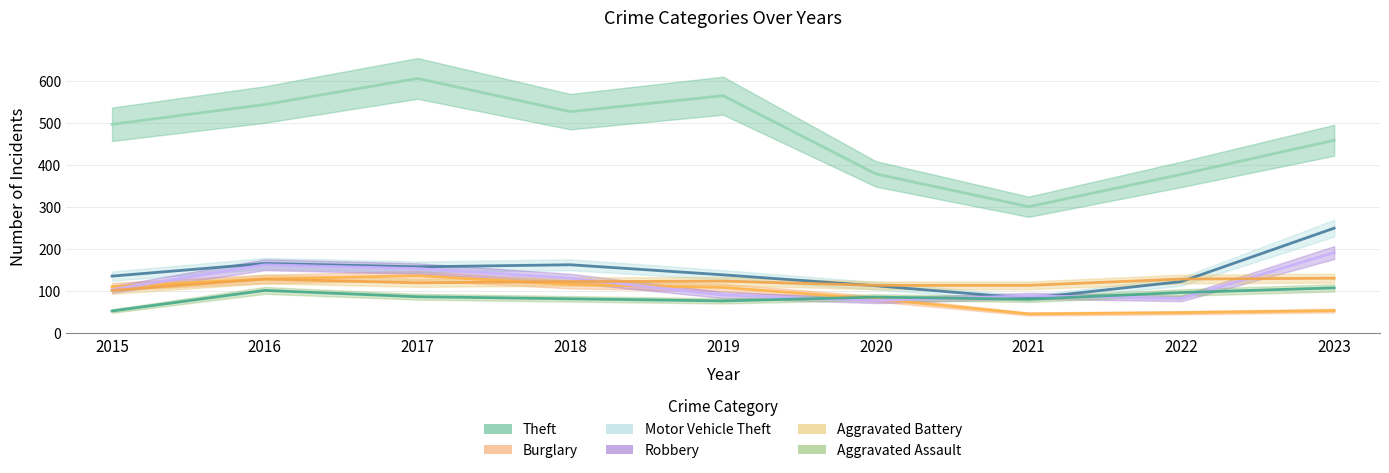

Between 2023 and 2017, which is larger?

2017